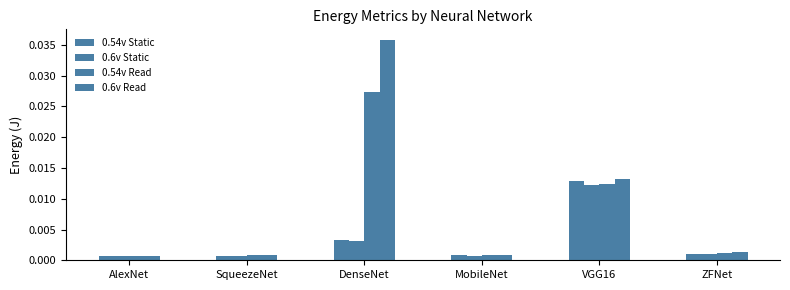

Rank the categories by 0.54v Static value from lowest to highest.

AlexNet, SqueezeNet, MobileNet, ZFNet, DenseNet, VGG16